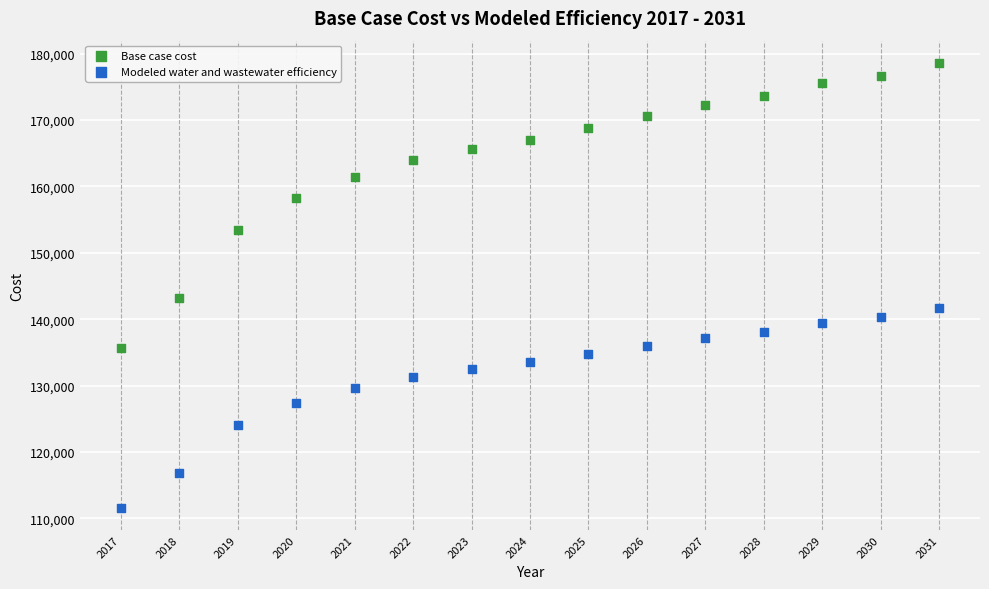

Across all data points, what is the range of X values (max minus min)?

14.0